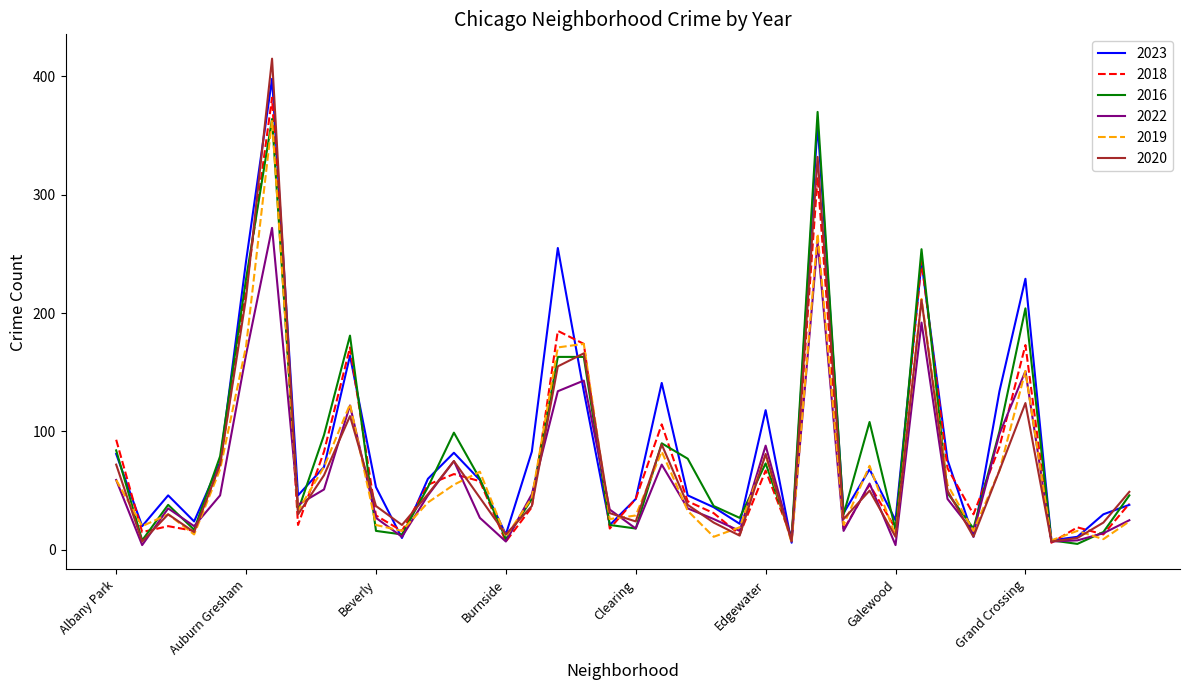

Which series has the largest range (max minus min)?

2020